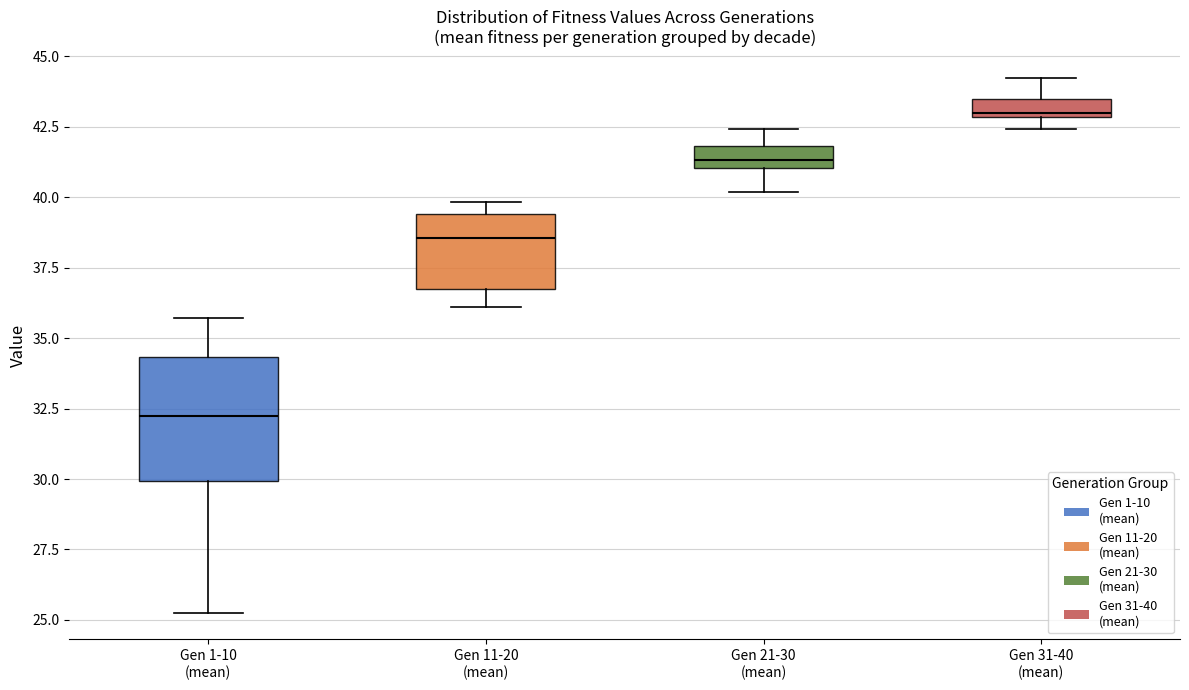

Comparing the boxes themselves (not the whiskers), which one is the tallest?

Gen 1-10 (mean)